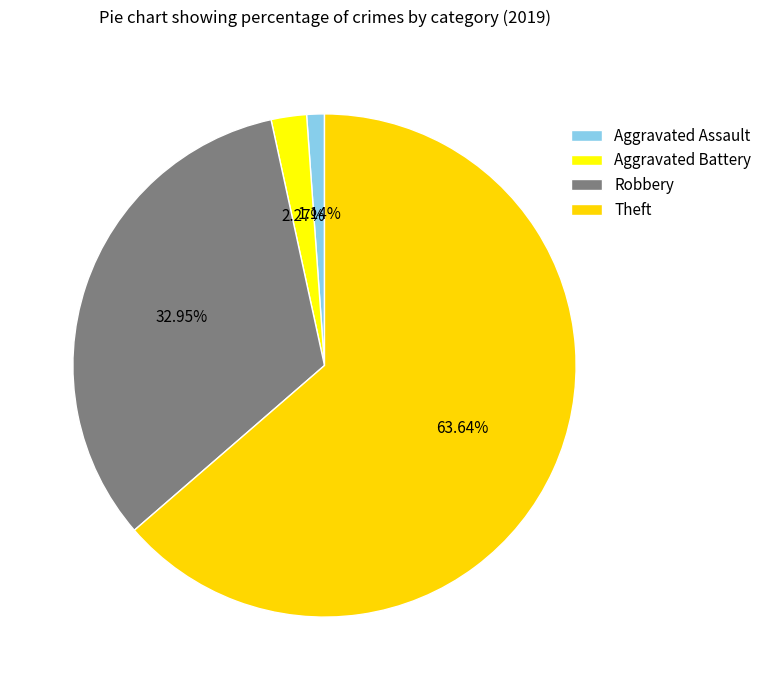

To the nearest percent, what is the difference between the Aggravated Battery and Aggravated Assault slice percentages?

1%